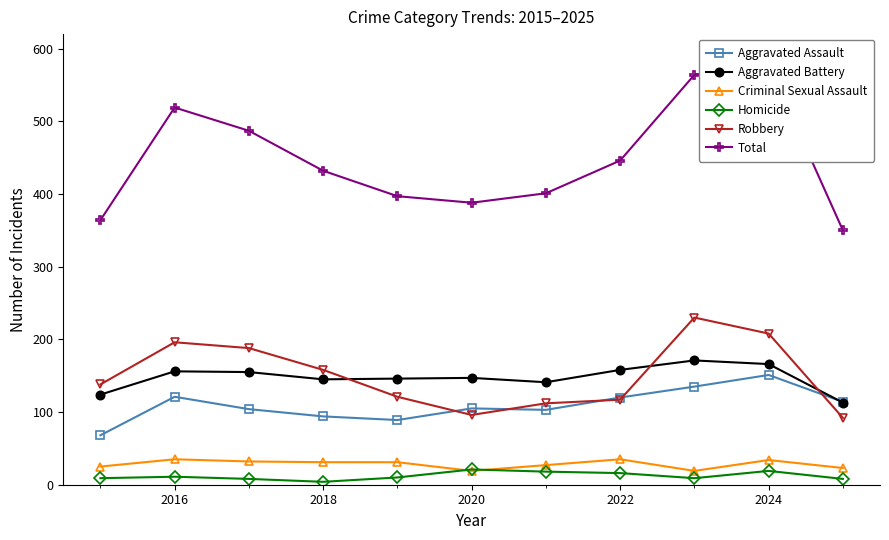

True or false: Homicide and Robbery cross at least once.

False